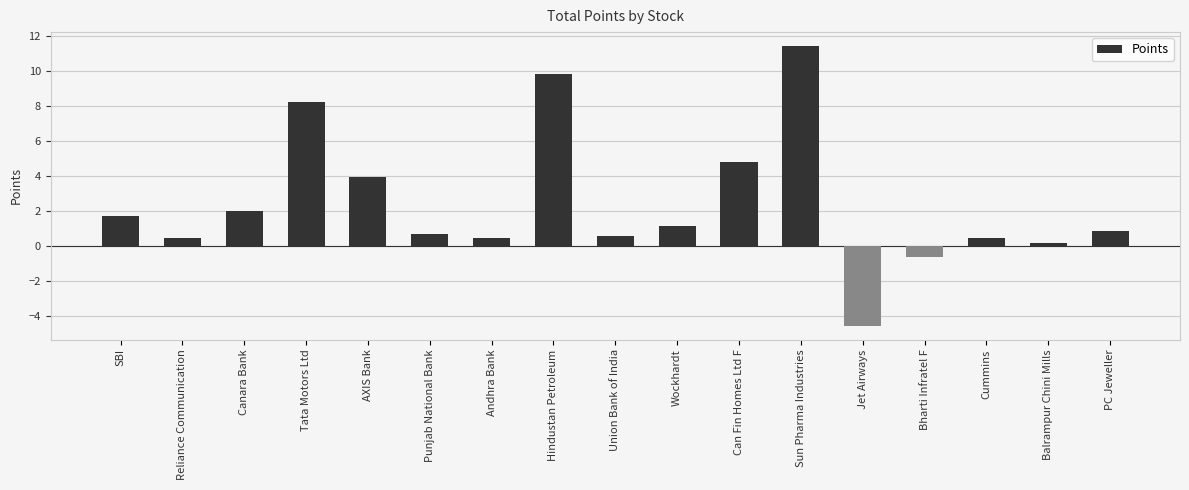

Are the bars grouped side by side (vs. stacked)?

No